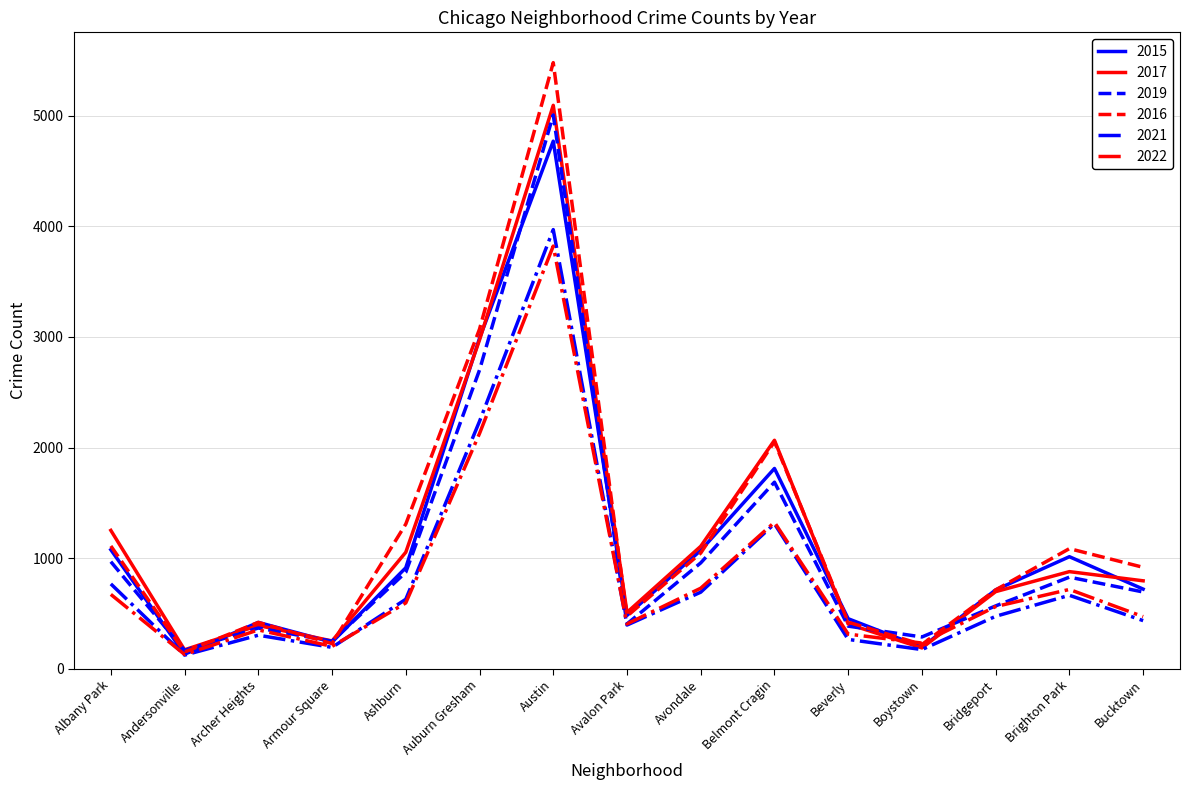

At which label does 2016 first exceed 917?

Albany Park